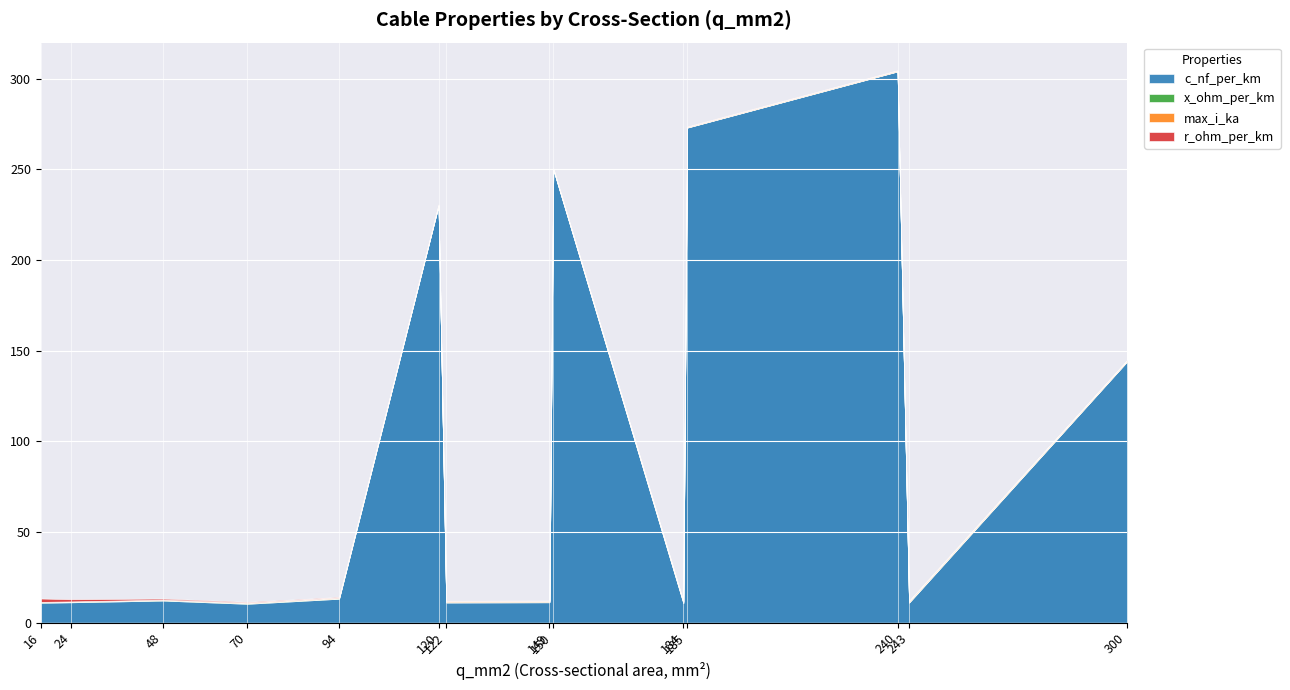

What is the value of the x_ohm_per_km point at the 12th from the left?

0.1